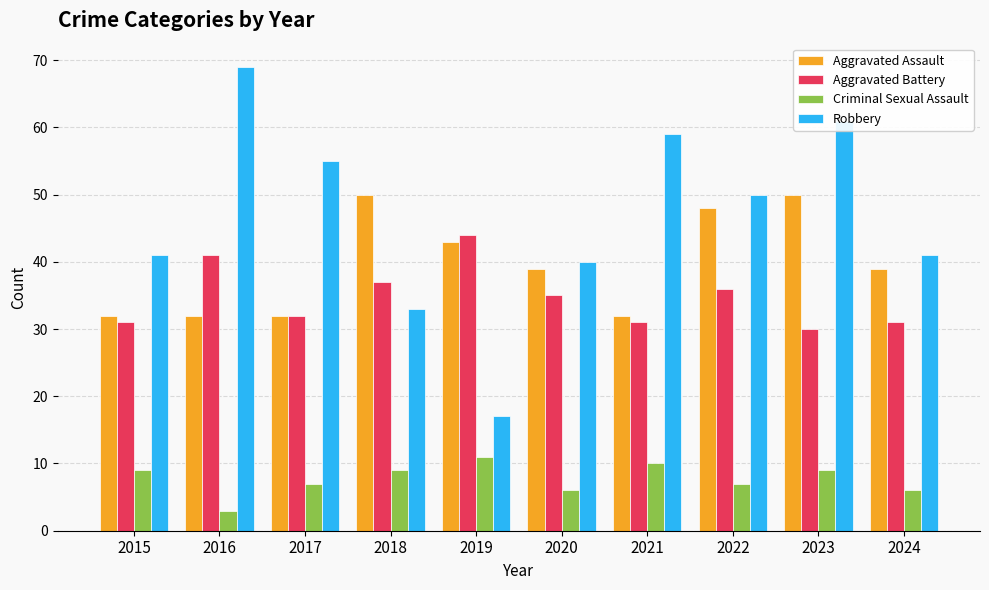

What is the average value of the Robbery series?

47